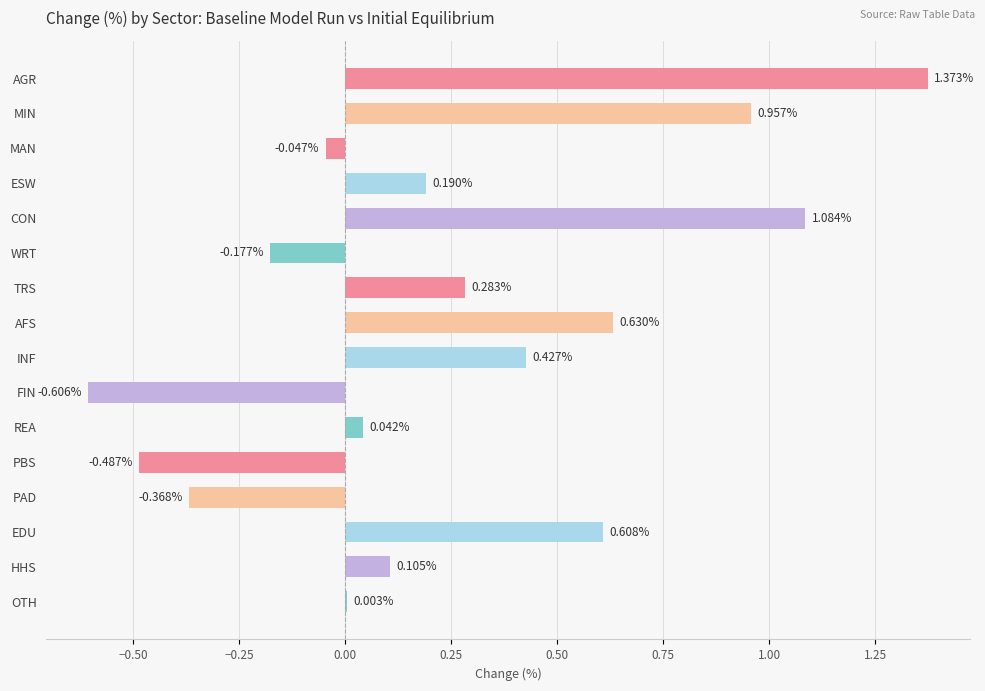

How many series are shown in this chart?

1